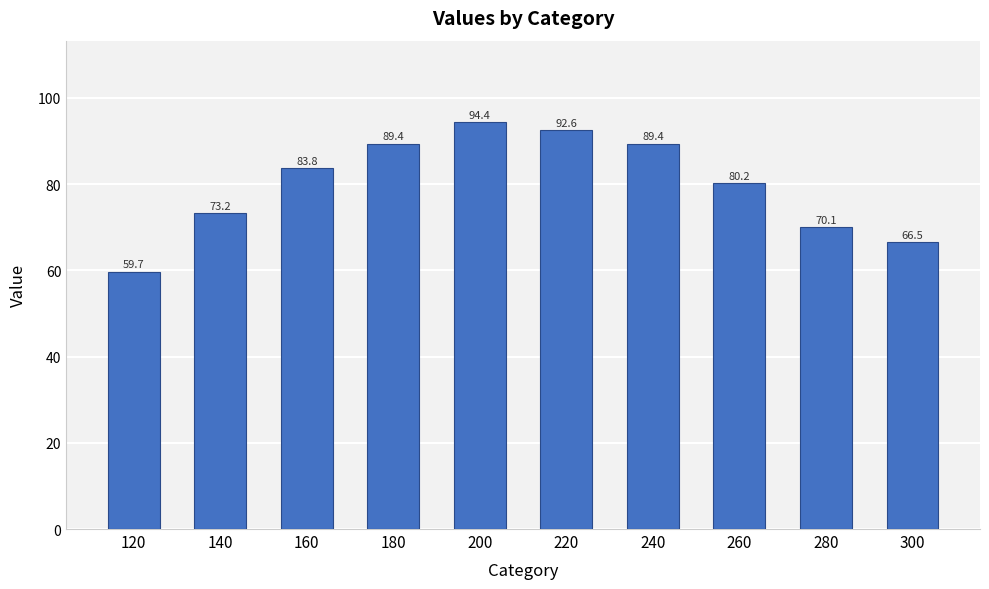

Which label corresponds to the largest value in the chart?

200